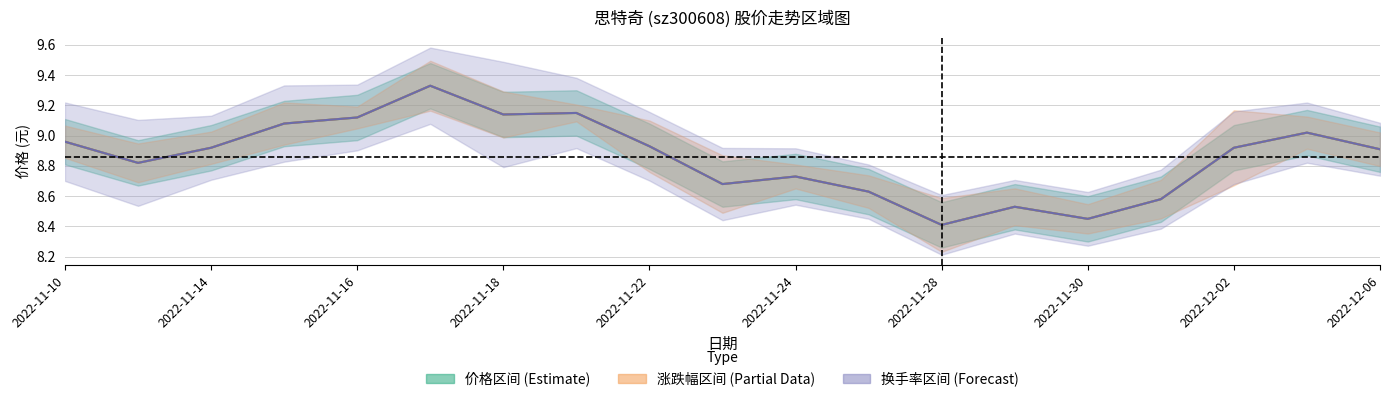

List the series in order of their peak value, lowest first.

价格, 涨跌幅中线, 换手率中线